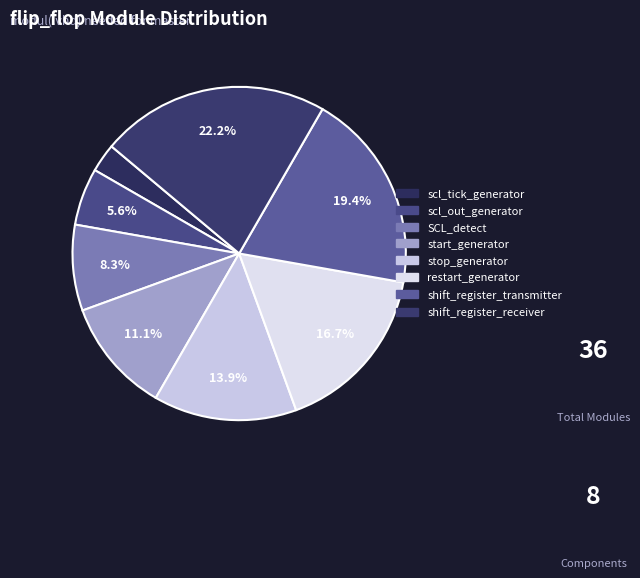

How many segments does this pie chart have?

8